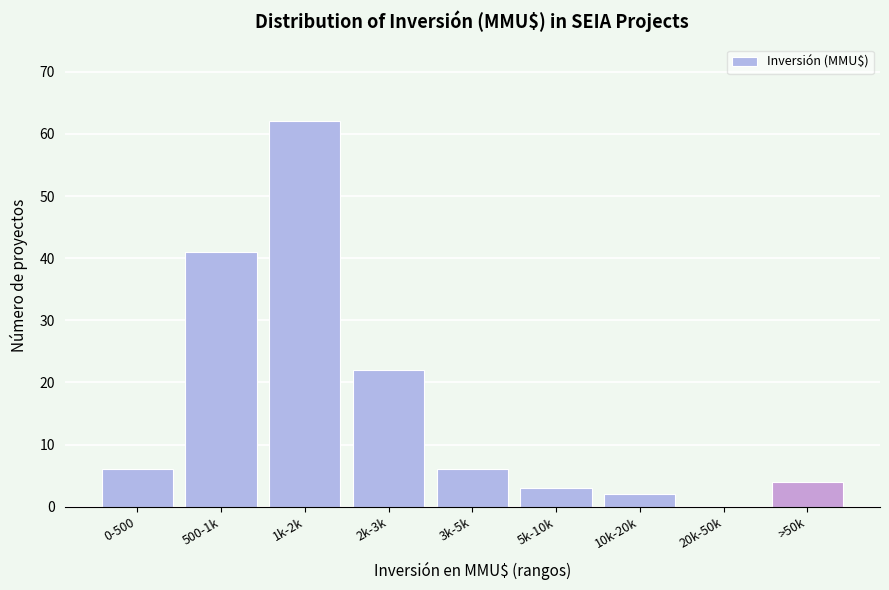

Reading left to right, what are all the values shown in this chart?

0-500=6	500-1k=41	1k-2k=62	2k-3k=22	3k-5k=6	5k-10k=3	10k-20k=2	20k-50k=0	>50k=4